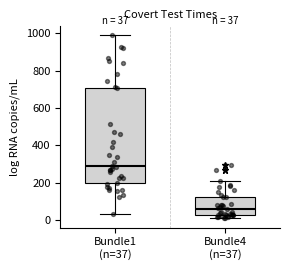

Which box has the lowest median line?

Bundle4 (n=37)